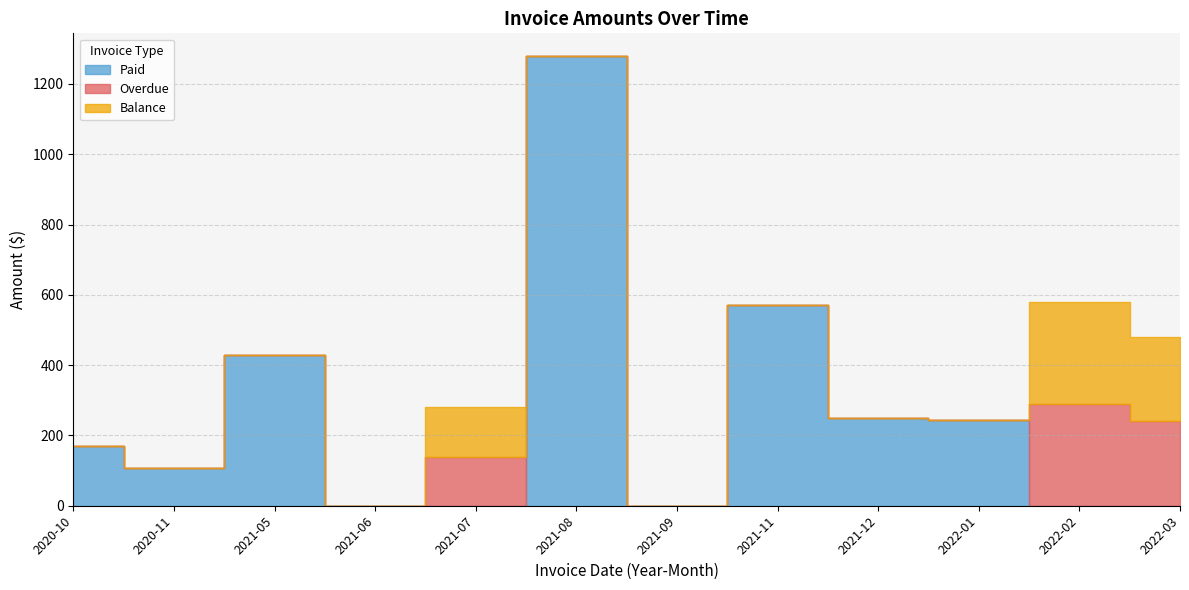

Which series ends up on top after the final intersection of Overdue and Paid?

Overdue